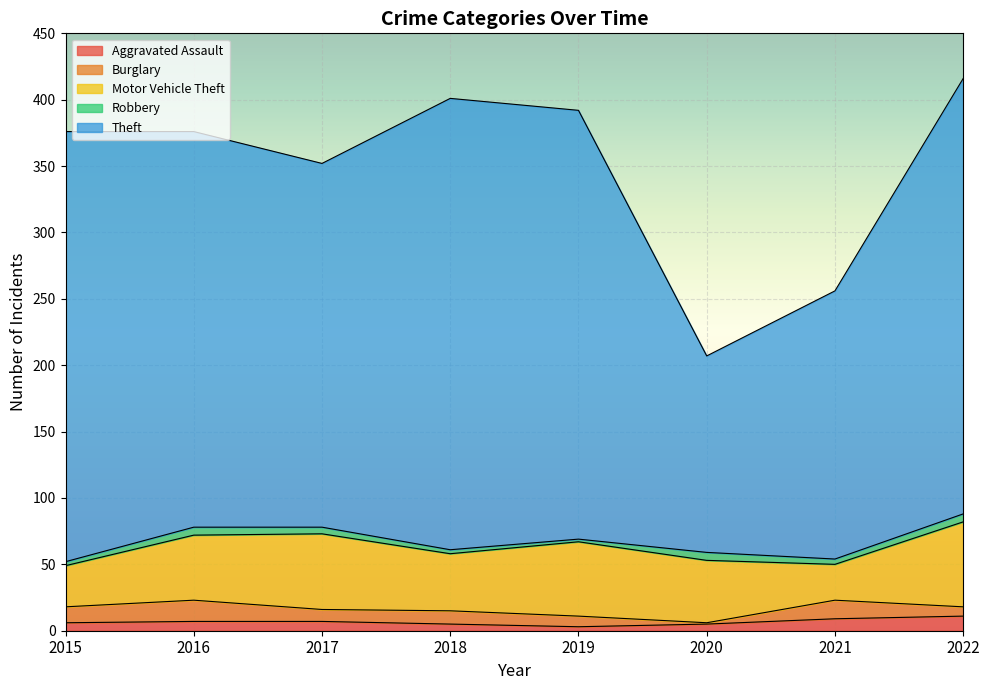

Between 2015 and 2022, which series saw the biggest shift?

Motor Vehicle Theft